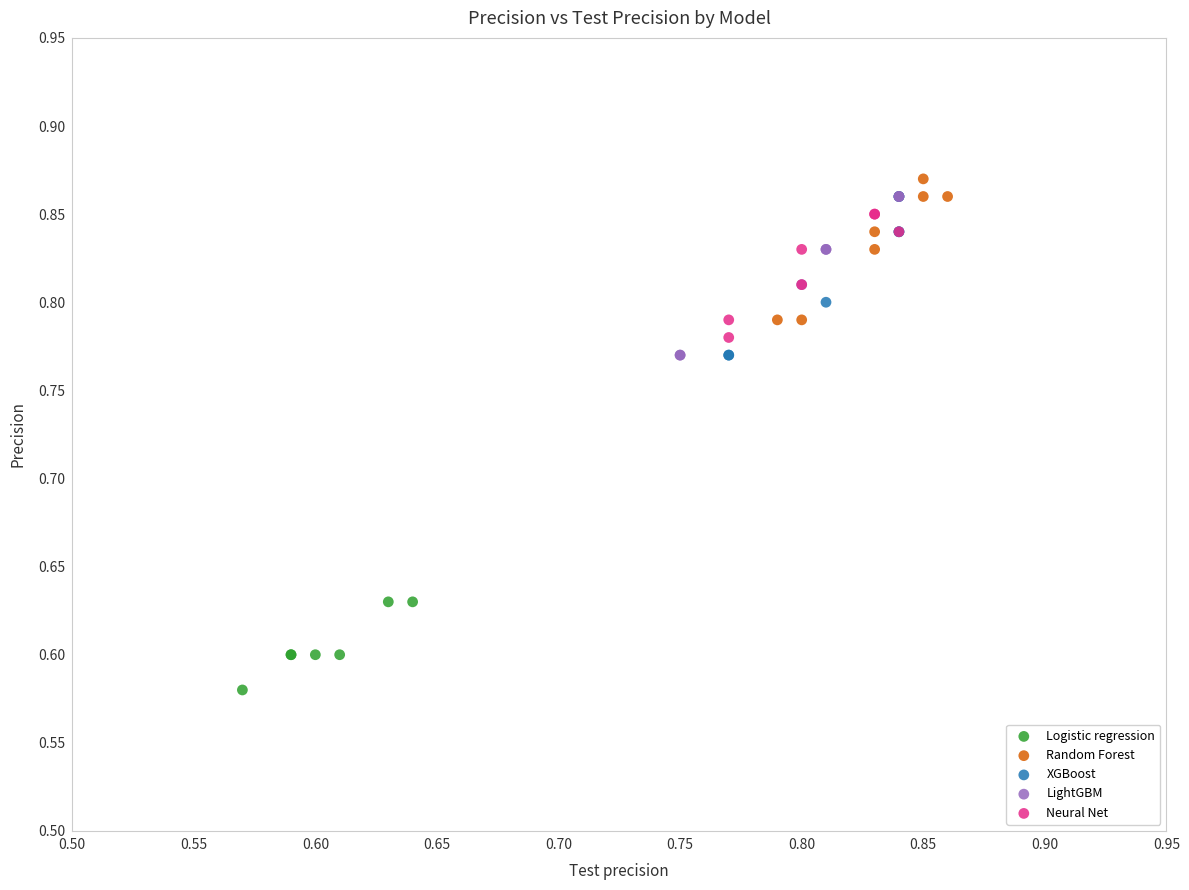

Which series contains the lowest Y value?

Logistic regression